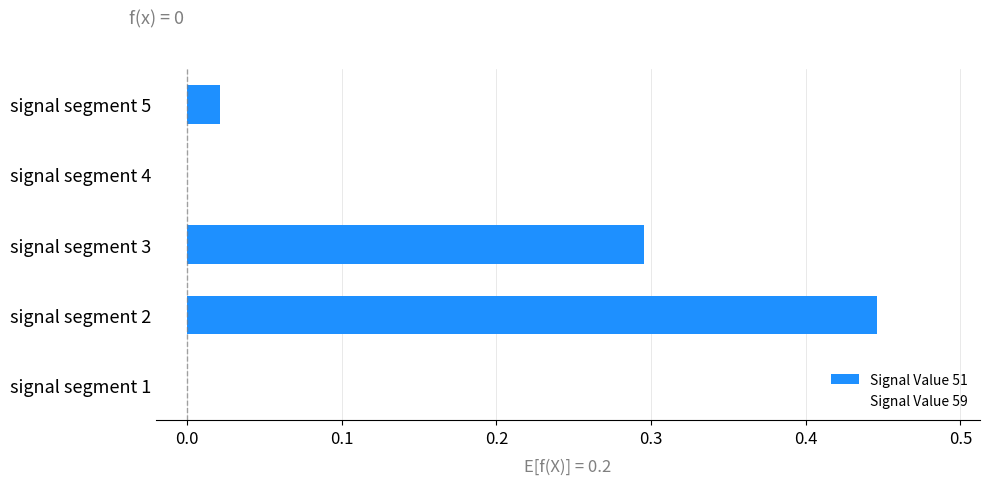

Are the bars horizontal?

Yes